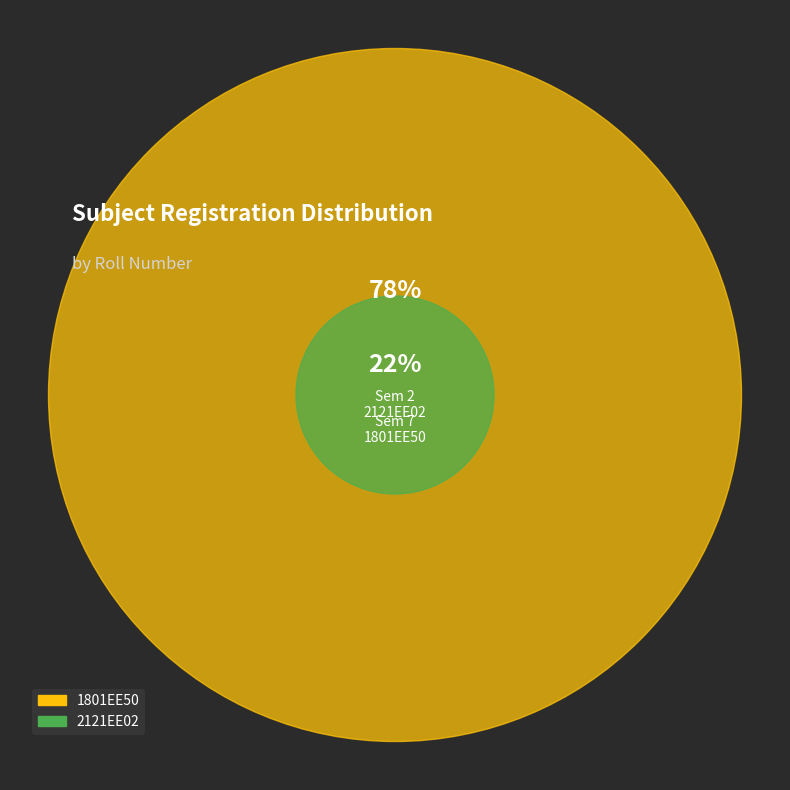

Does 2121EE02 represent more than half of the total?

No